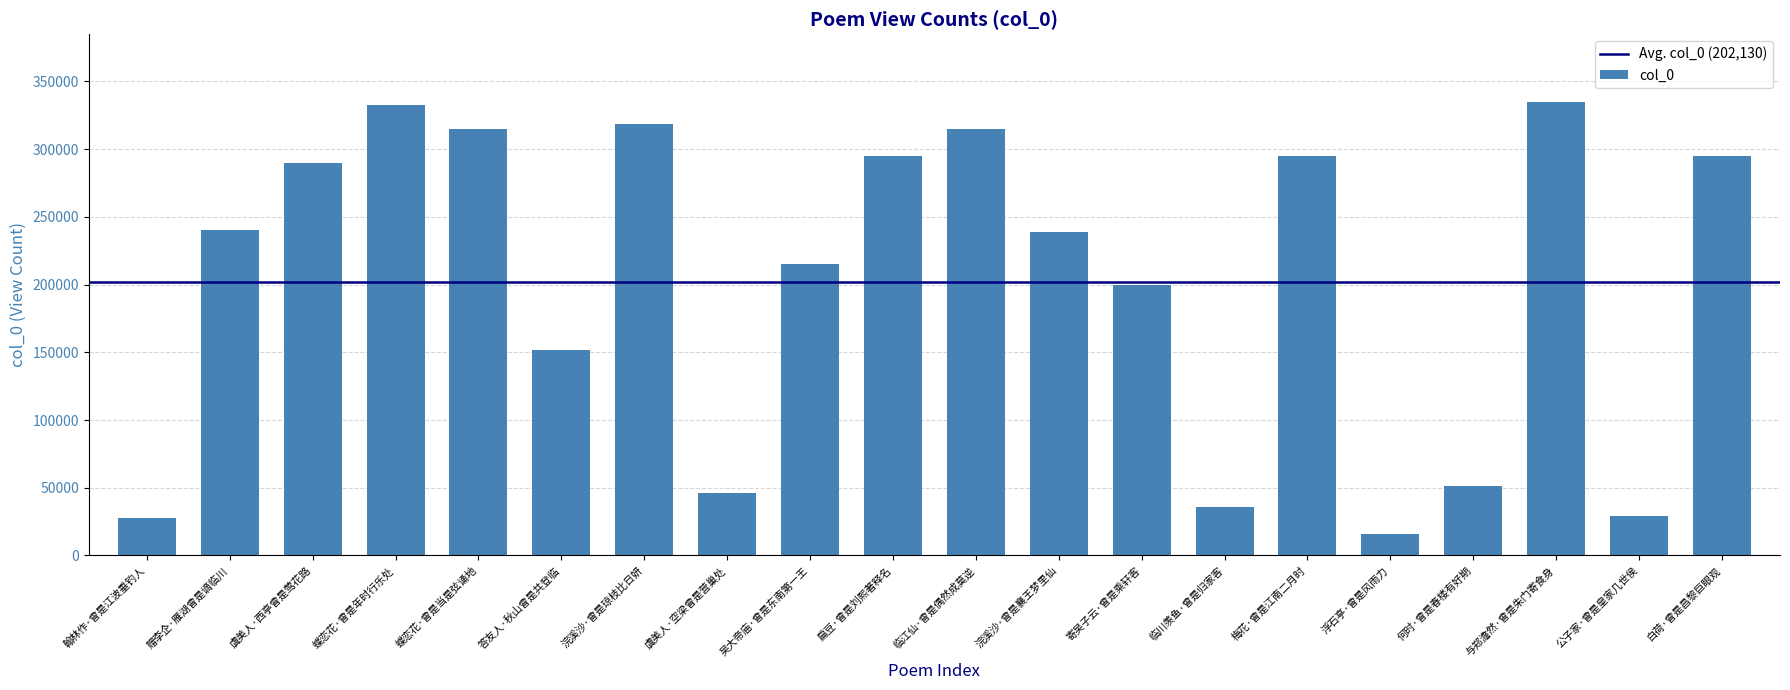

What is the difference between the maximum and second lowest values?

306939